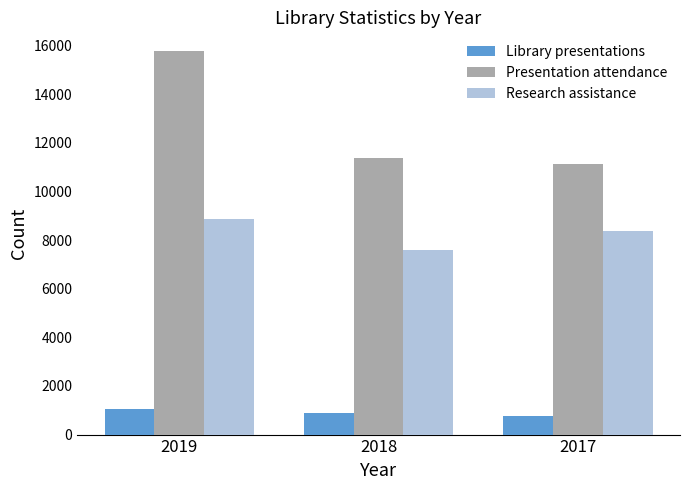

Where does the Research assistance series first go above 8383?

2019